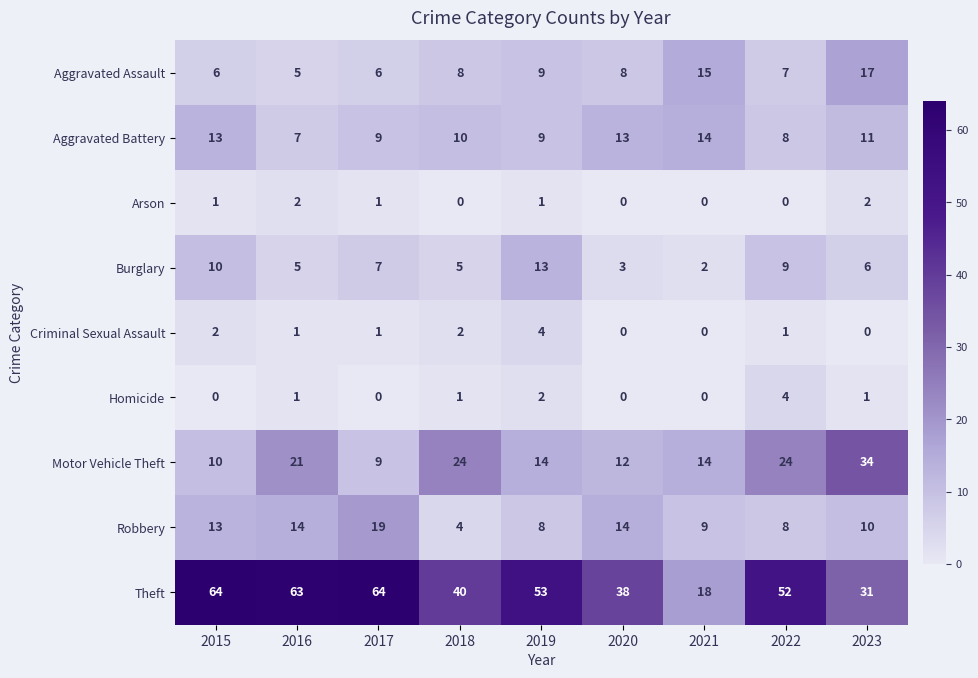

What is the sum of the Motor Vehicle Theft values at 2023 and 2015?

44